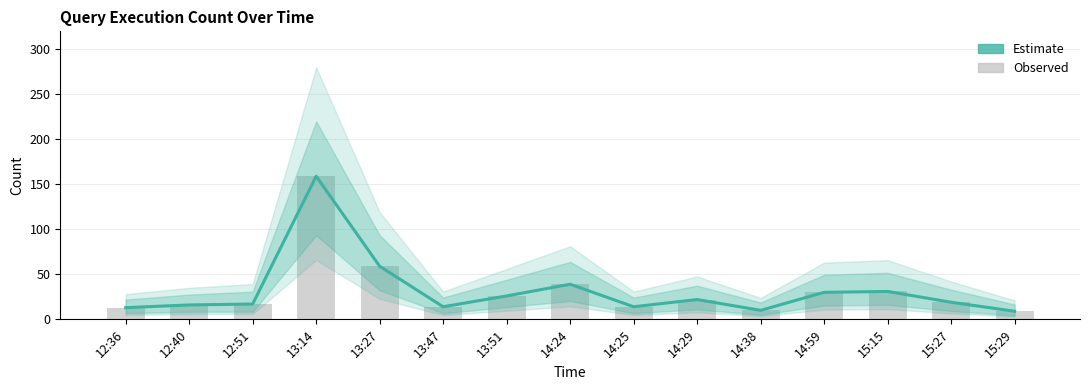

At which label is Observed closest to 84?

13:27